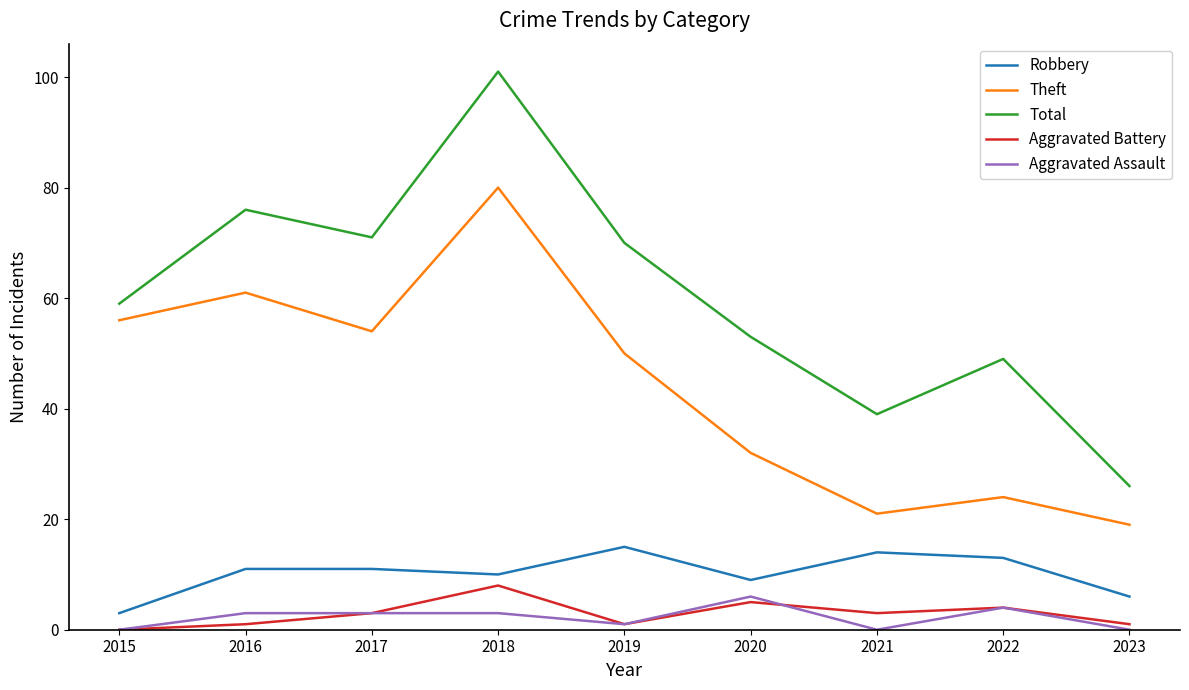

Which series has the largest total across all categories?

Total